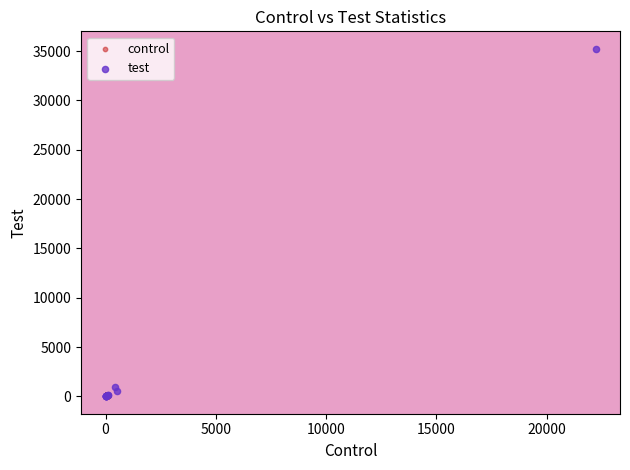

Which series contains the highest Y value?

test